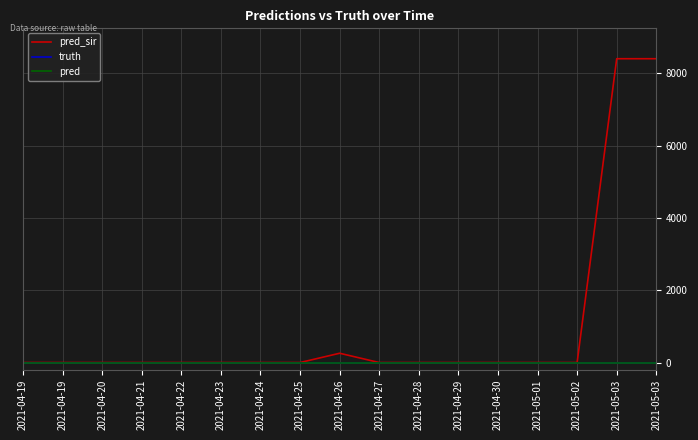

Reading left to right, list all the values displayed in this chart.

pred_sir: 2021-04-19=0	2021-04-19=0	2021-04-20=0	2021-04-21=0	2021-04-22=0	2021-04-23=0	2021-04-24=0	2021-04-25=0	2021-04-26=257	2021-04-27=0	2021-04-28=0	2021-04-29=0	2021-04-30=0	2021-05-01=0	2021-05-02=0	2021-05-03=8400	2021-05-03=8400
truth: 2021-04-19=0	2021-04-19=0	2021-04-20=0	2021-04-21=0	2021-04-22=0	2021-04-23=0	2021-04-24=0	2021-04-25=0	2021-04-26=0	2021-04-27=0	2021-04-28=0	2021-04-29=0	2021-04-30=0	2021-05-01=0	2021-05-02=0	2021-05-03=0	2021-05-03=0
pred: 2021-04-19=0	2021-04-19=0	2021-04-20=0	2021-04-21=0	2021-04-22=0	2021-04-23=0	2021-04-24=0	2021-04-25=0	2021-04-26=0	2021-04-27=0	2021-04-28=0	2021-04-29=0	2021-04-30=0	2021-05-01=0	2021-05-02=0	2021-05-03=0	2021-05-03=0